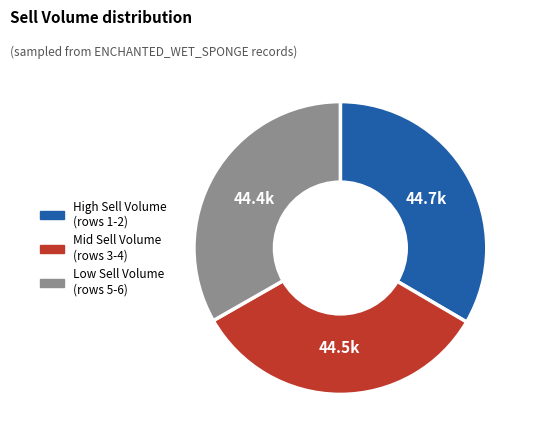

How many segments does this pie chart have?

3